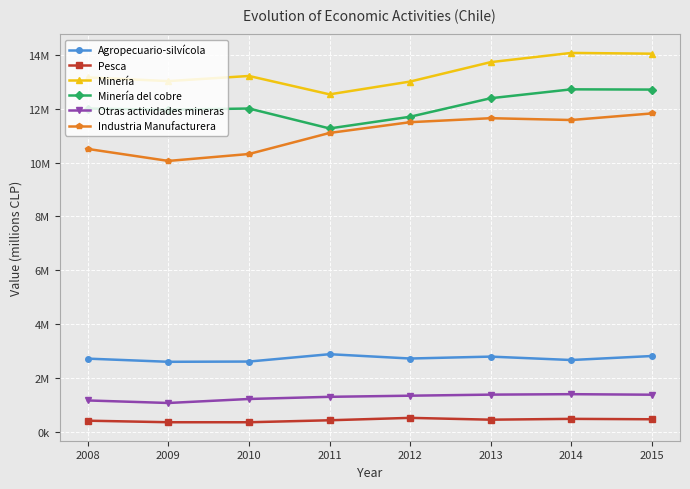

True or false: Minería and Minería del cobre cross at least once.

False